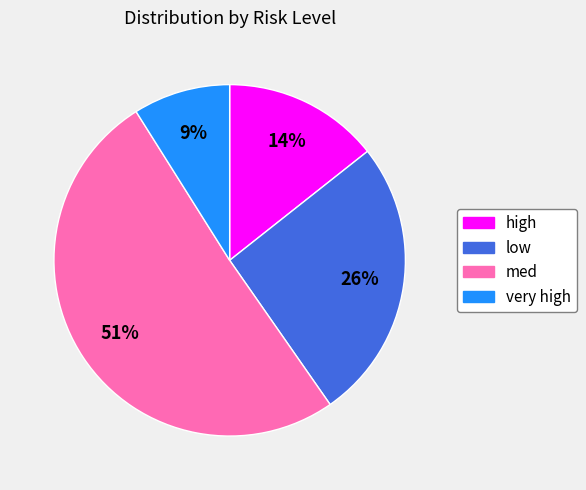

How many segments does this pie chart have?

4